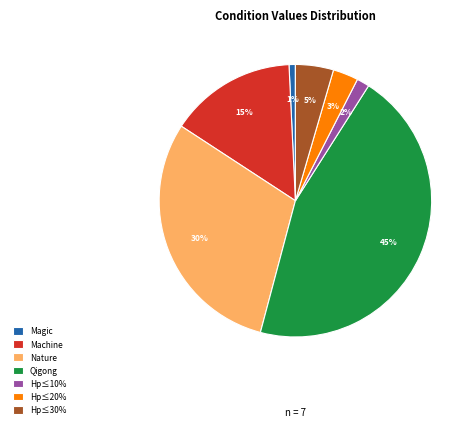

Count the number of slices in the pie.

7